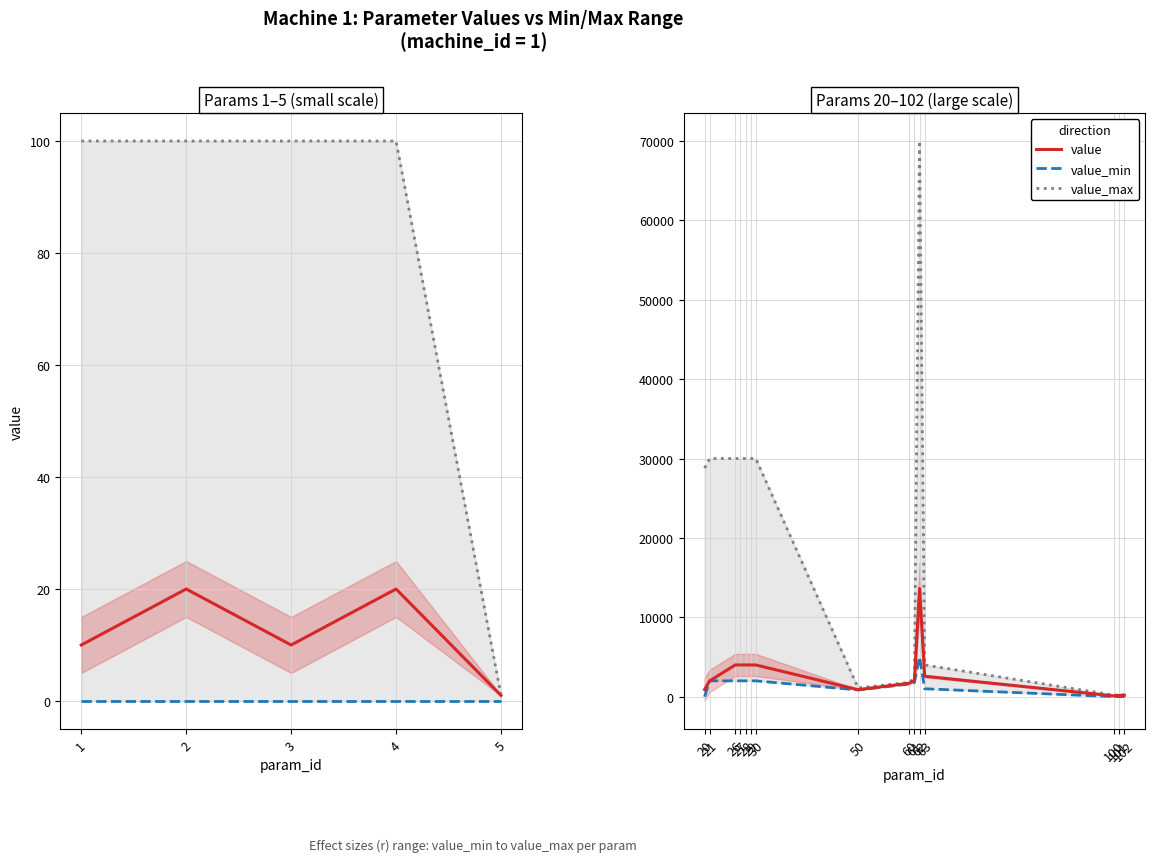

Rank the series at 62 from lowest to highest value.

value_min, value, value_max